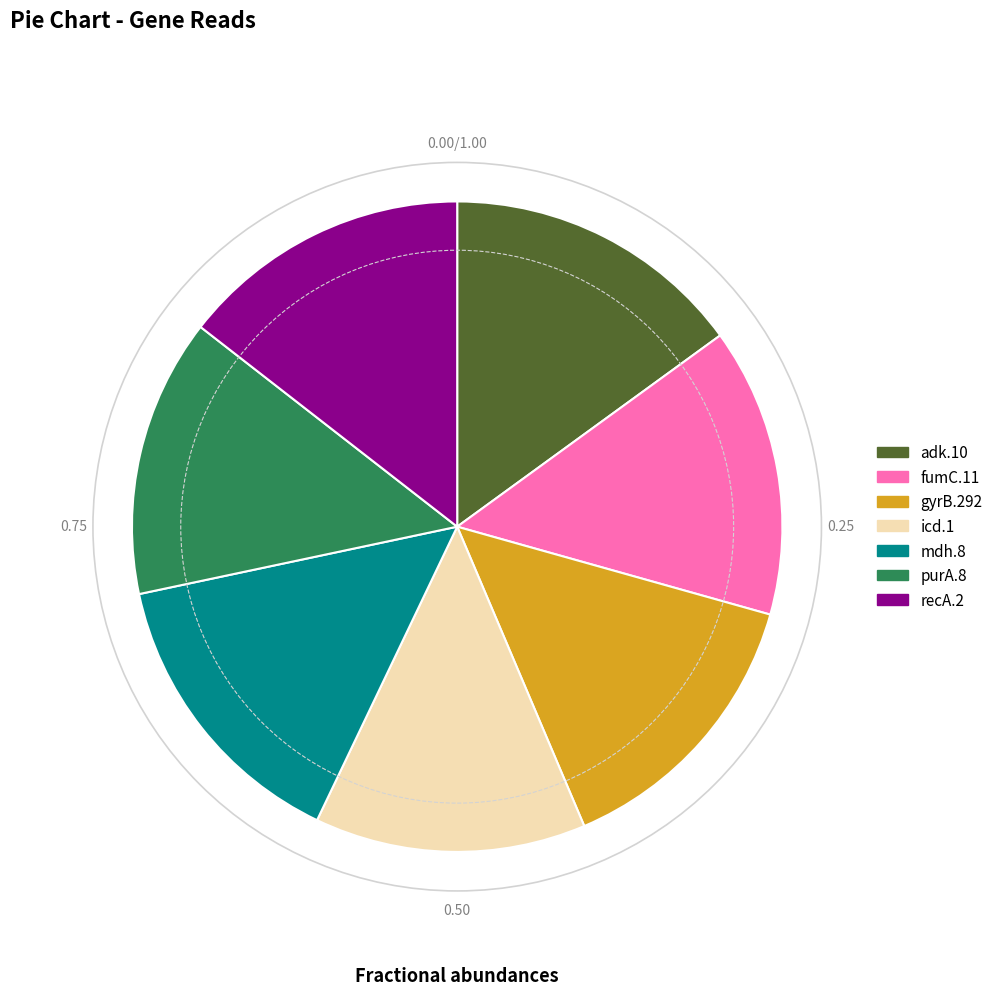

The adk.10 slice represents 29% of the pie. True or false?

False